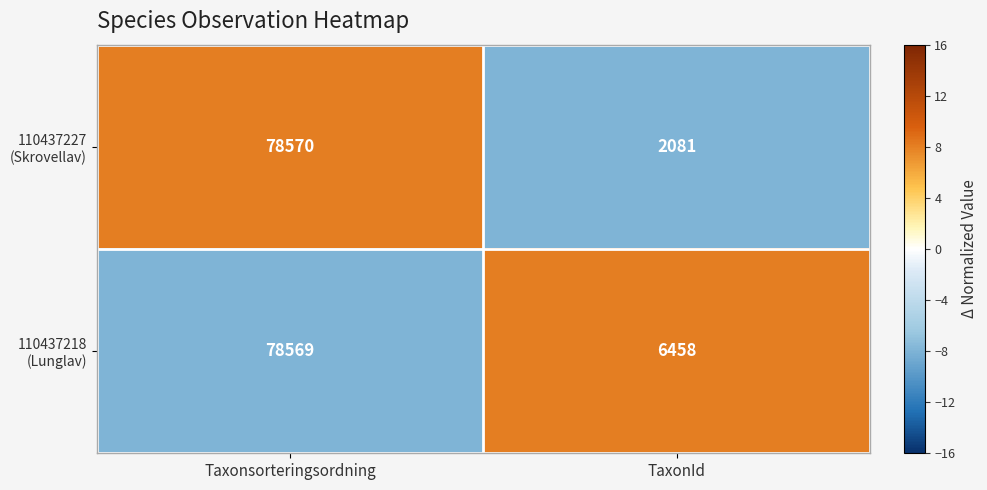

What is the minimum value shown in the chart?

2081